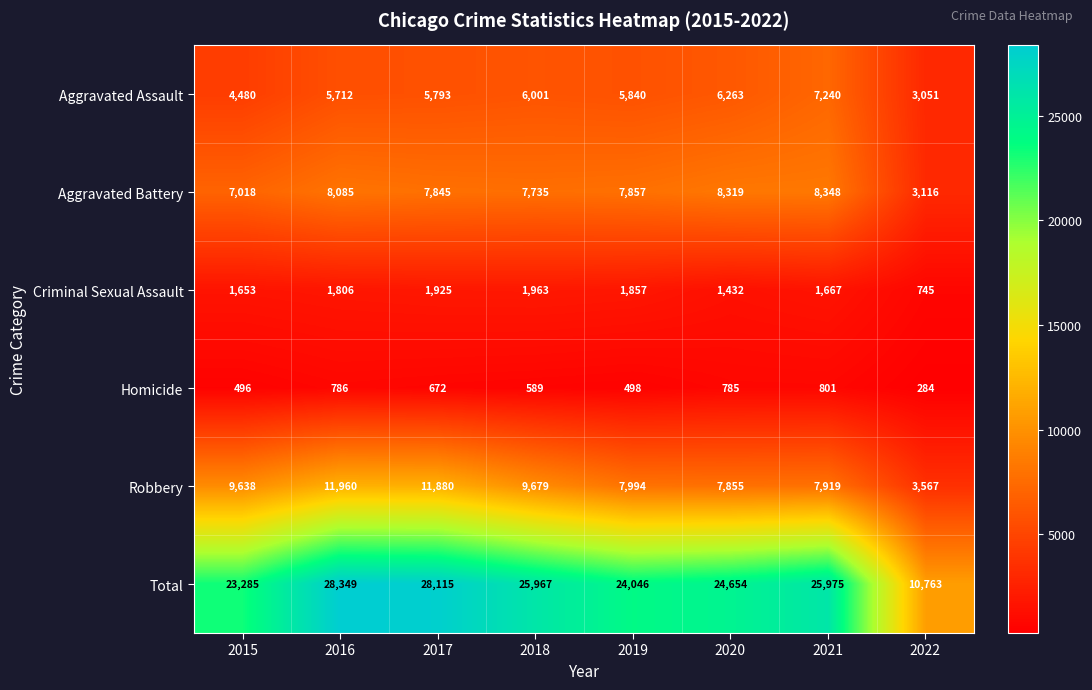

How many data points in Total are less than 25967?

4